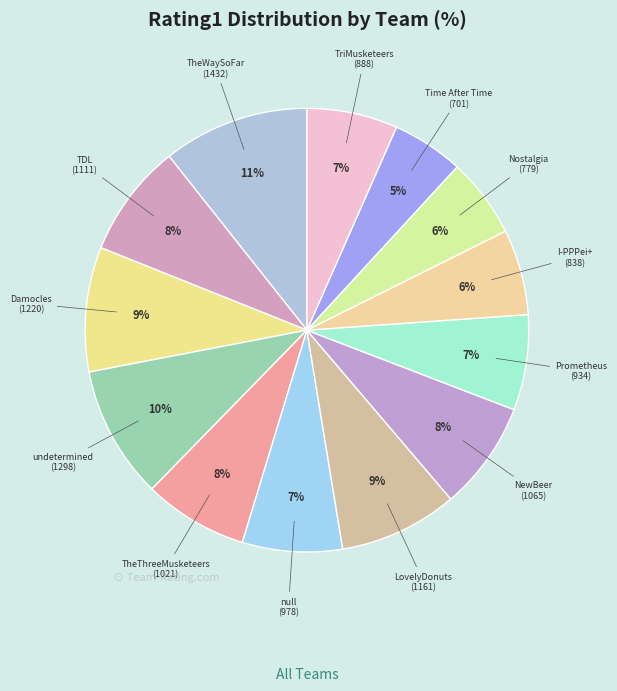

Which category has the smallest portion of the pie?

Time After Time